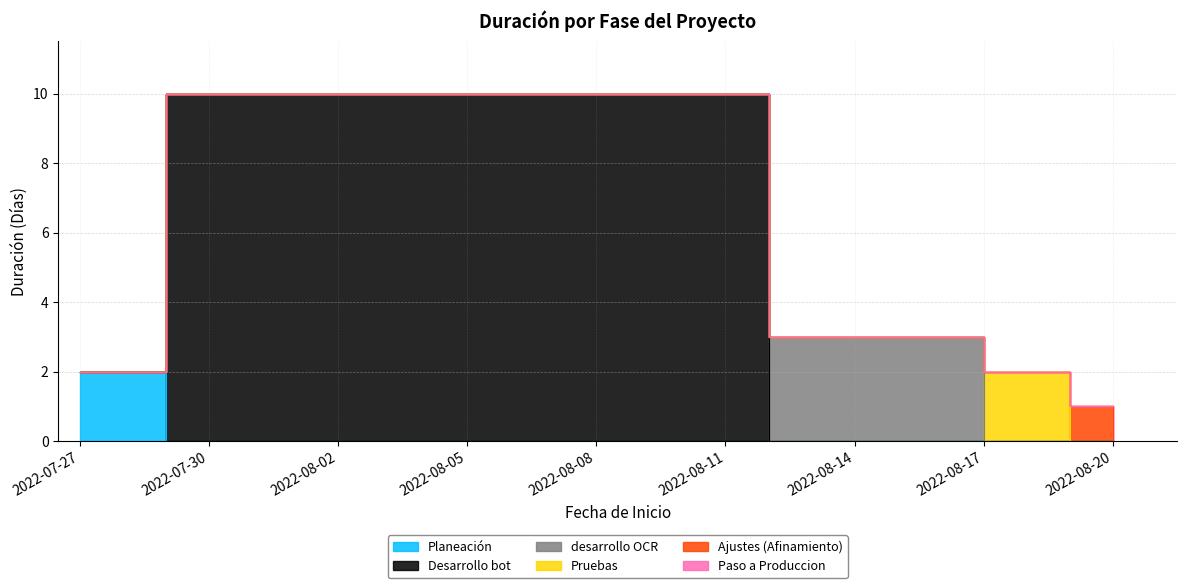

True or false: the data shows 1 at 2022-08-20.

True